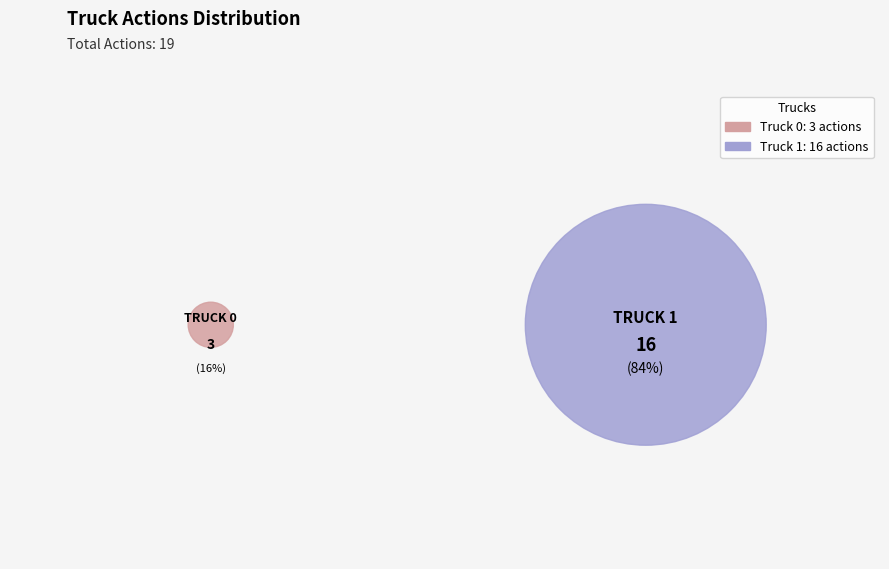

To the nearest percent, what percentage of the pie is Truck 1?

84%